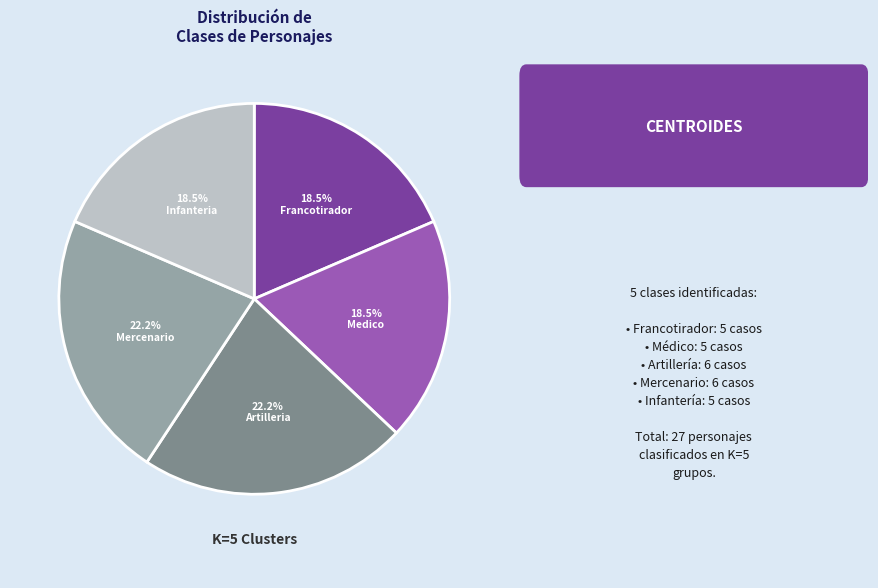

Which has a higher value, Medico or Mercenario?

Mercenario